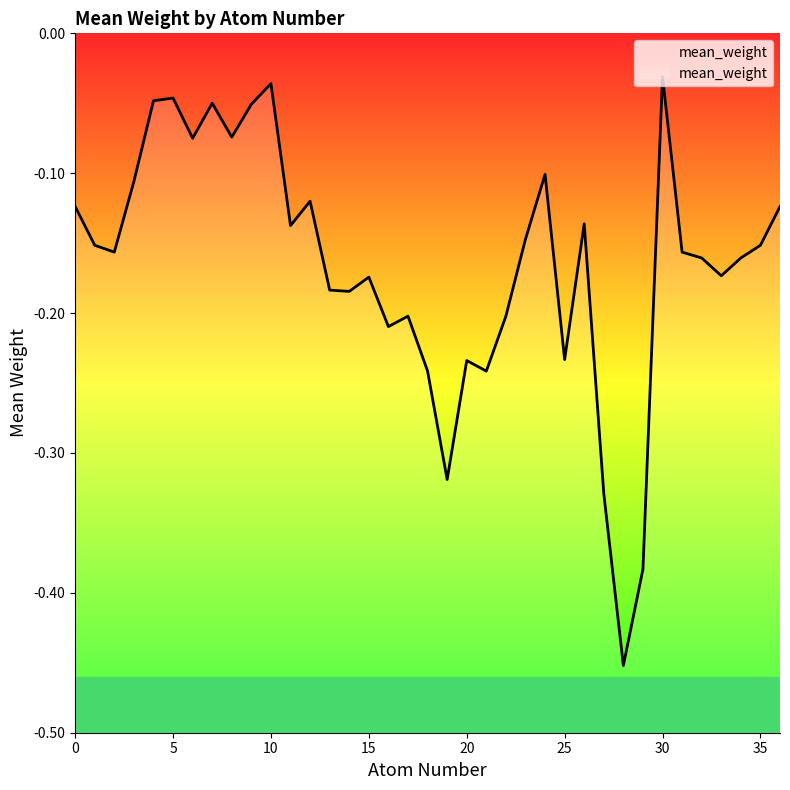

How many lines are shown in the chart?

1